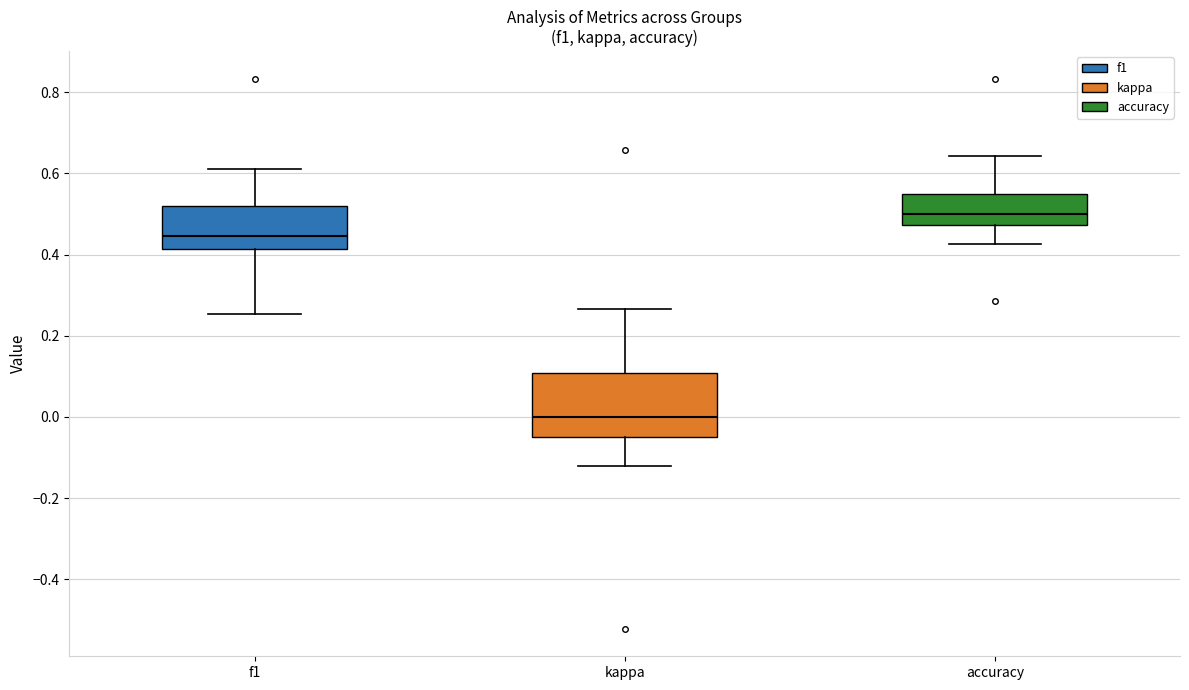

Reading left to right, read every box against the y-axis: the position of its median line, the range the box covers, and the ends of its whiskers. The values are not printed on the chart, so give them approximately, as read against the axis.

f1: median 0.44, box 0.42 to 0.52, whiskers 0.26 to 0.62
kappa: median 0.00, box -0.04 to 0.10, whiskers -0.12 to 0.26
accuracy: median 0.50, box 0.48 to 0.54, whiskers 0.42 to 0.64